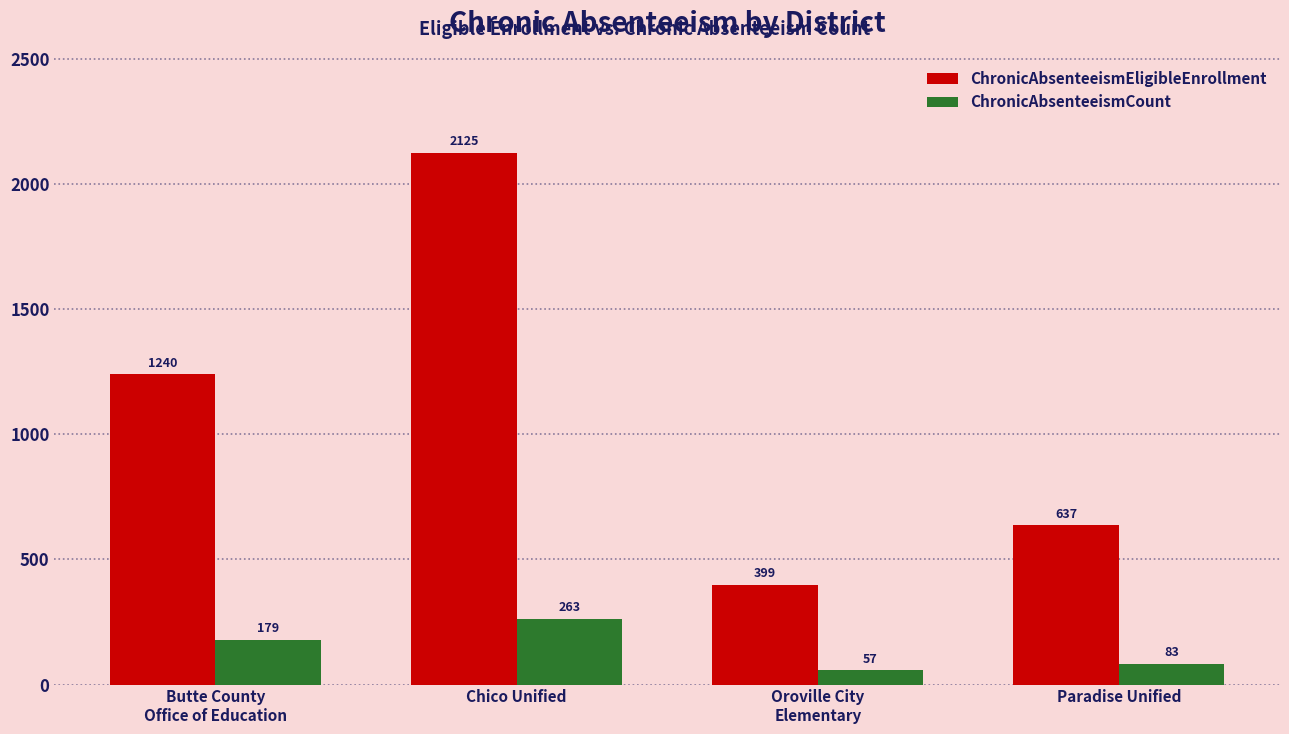

What is the sum of the ChronicAbsenteeismEligibleEnrollment values at Paradise Unified and Oroville City
Elementary?

1036